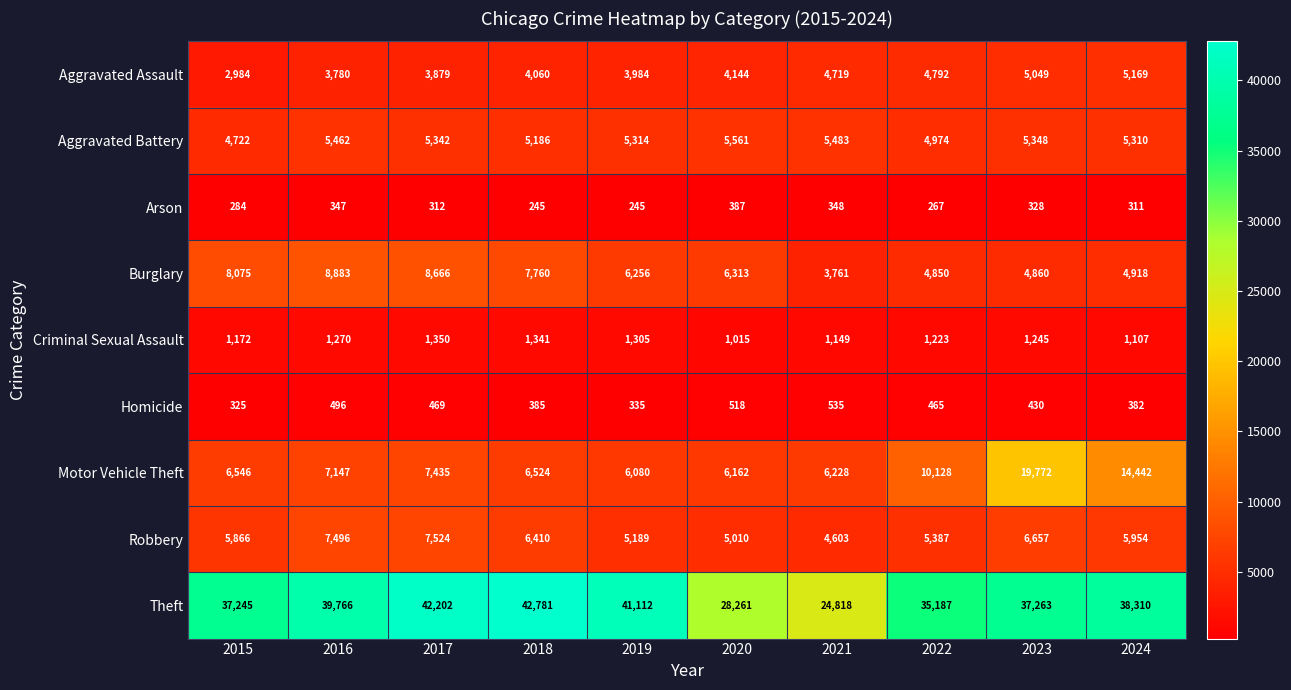

The Motor Vehicle Theft series shows 14442 at 2024. True or false?

True